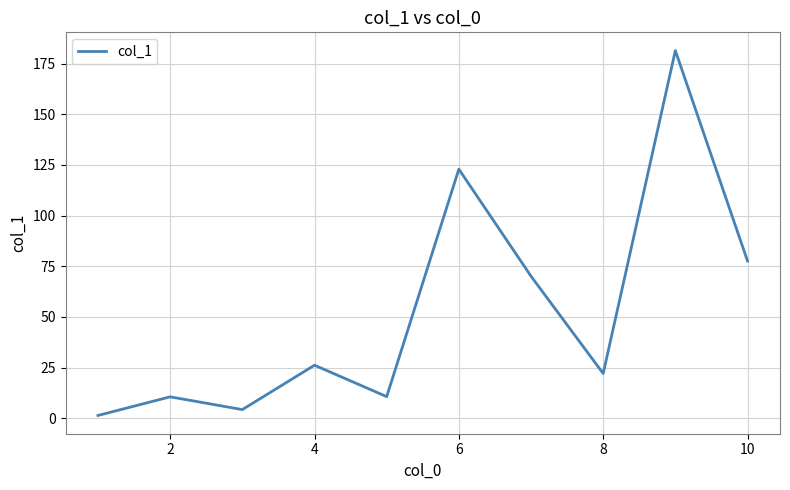

How many distinct data groups are displayed?

1